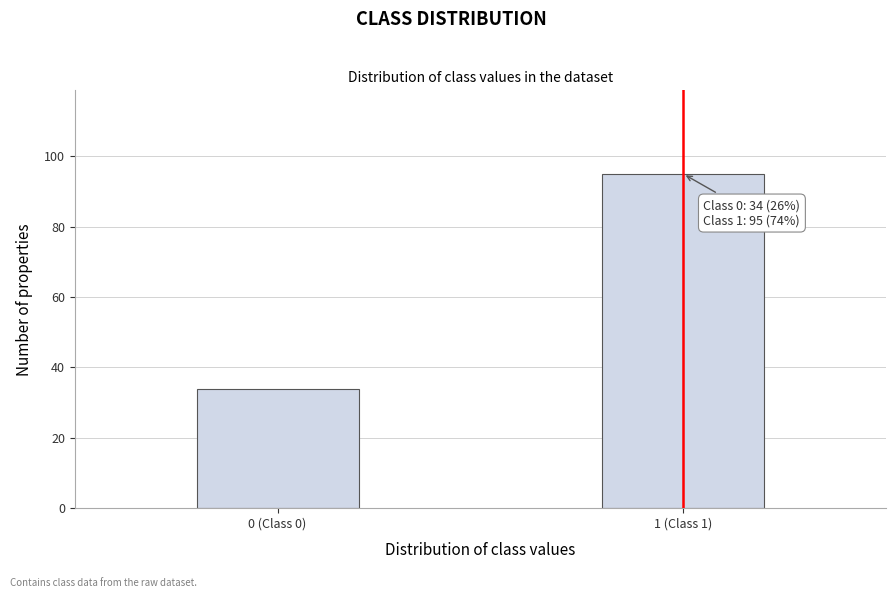

Reading right to left, list all the values displayed in this chart.

1 (Class 1)=95	0 (Class 0)=34